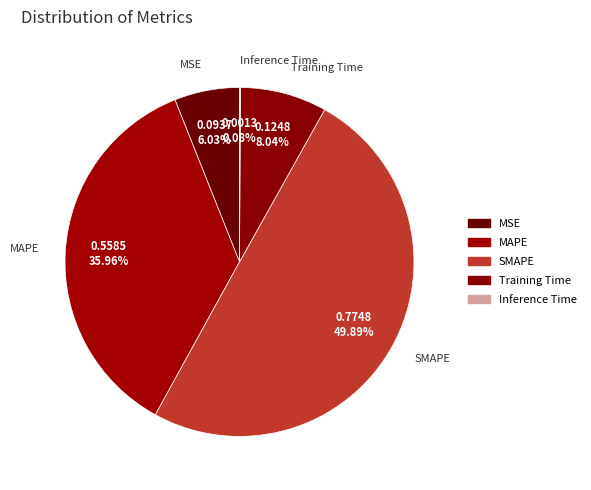

Which category has the smallest portion of the pie?

Inference Time